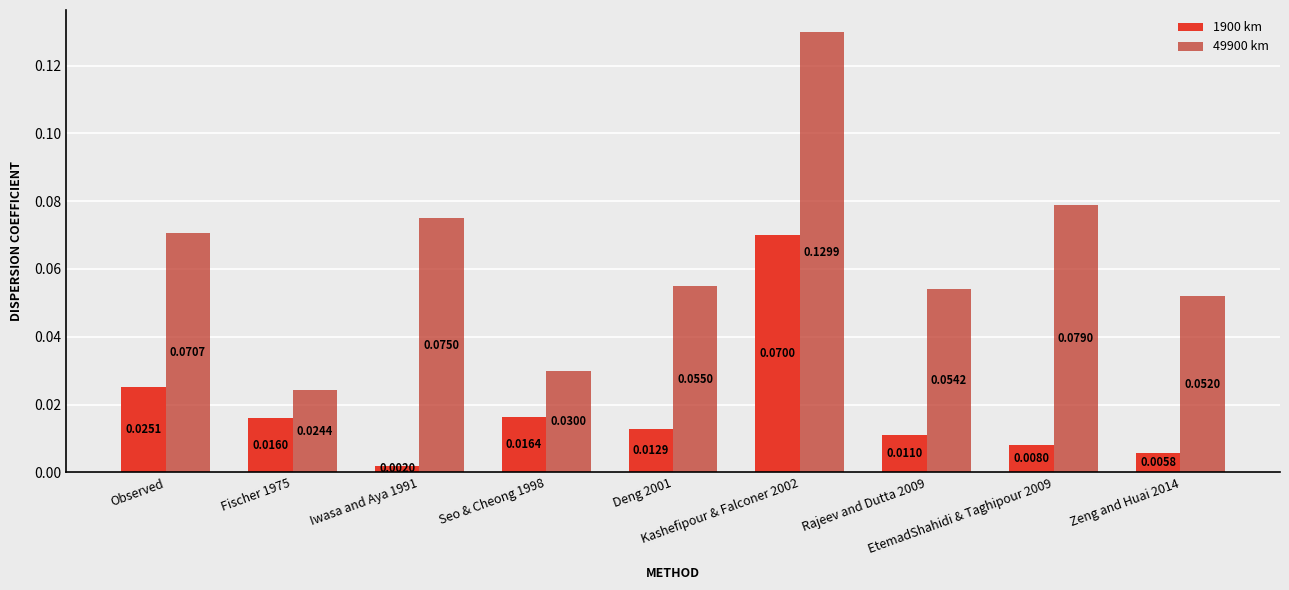

Which series has the largest total across all categories?

49900 km